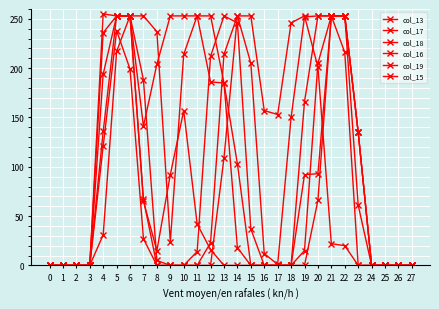

What is the difference between the maximum and minimum values in the col_17 series?

255